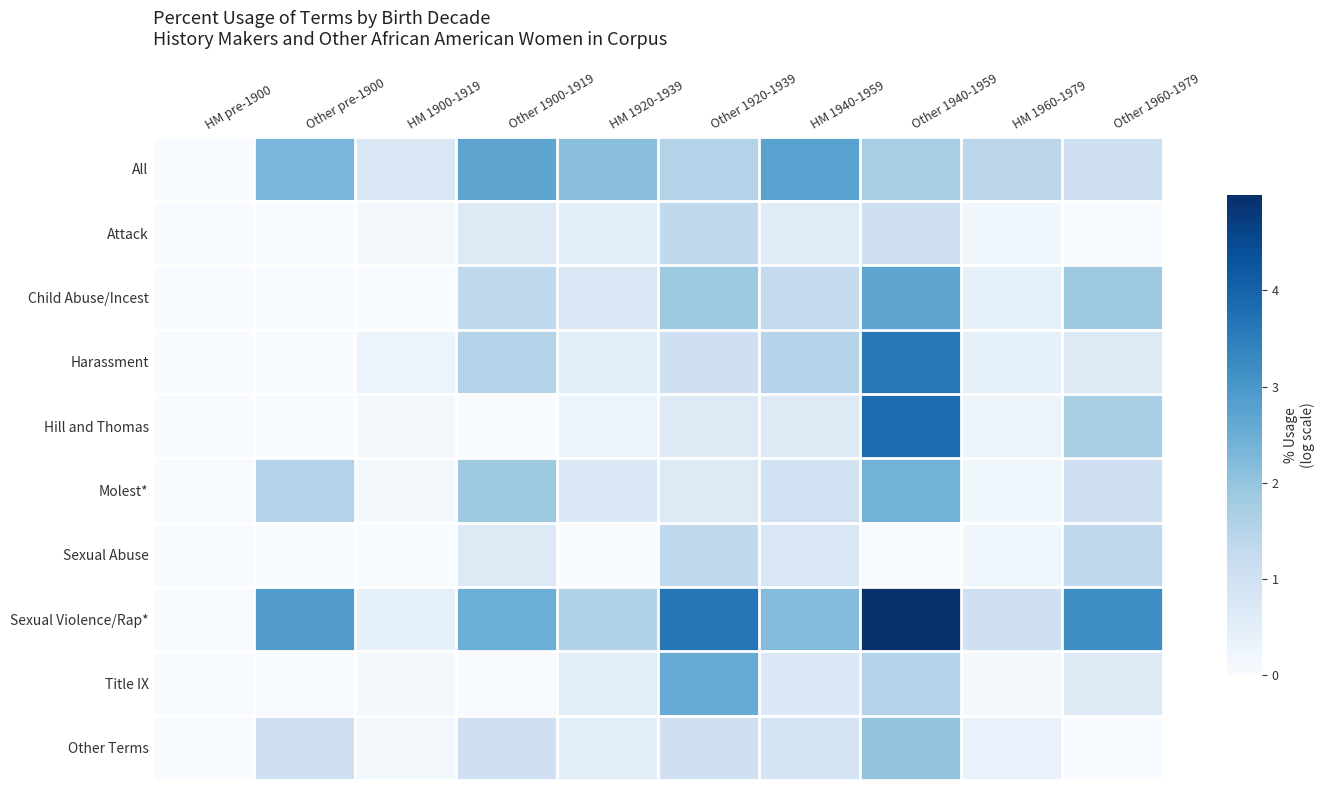

How many categories are shown in the chart?

10